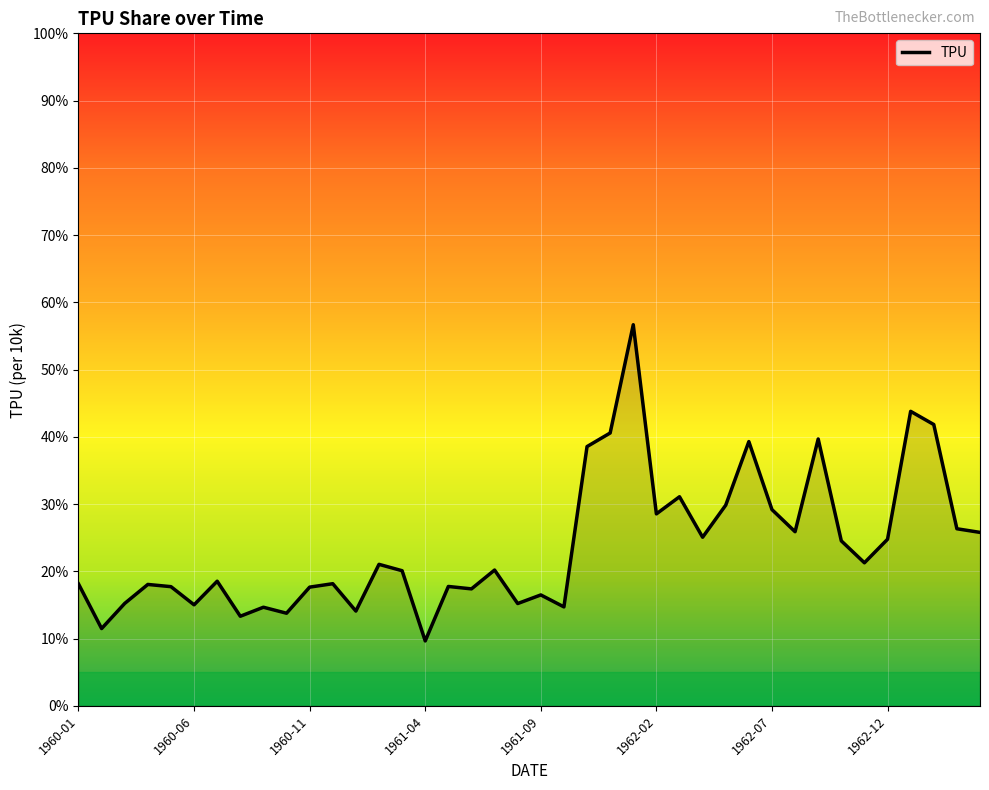

What is the minimum value shown in the chart?

9.7